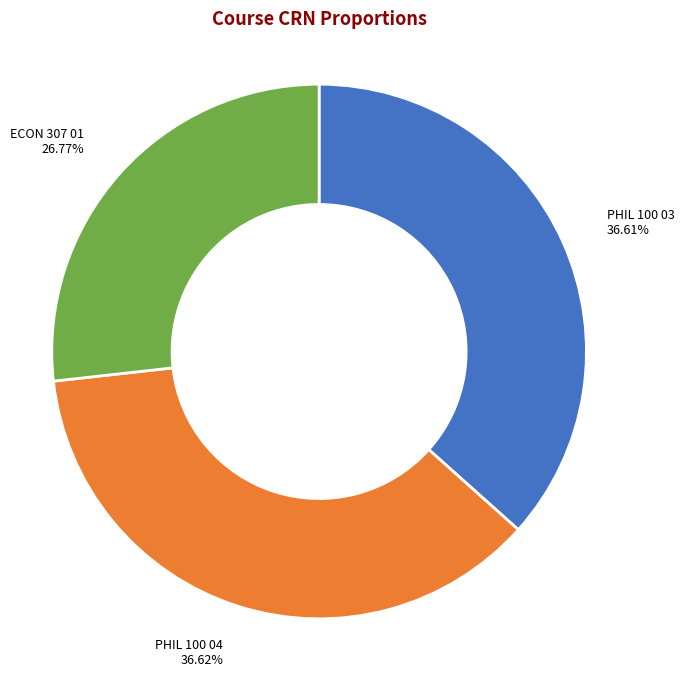

Is there a majority slice in this chart?

No